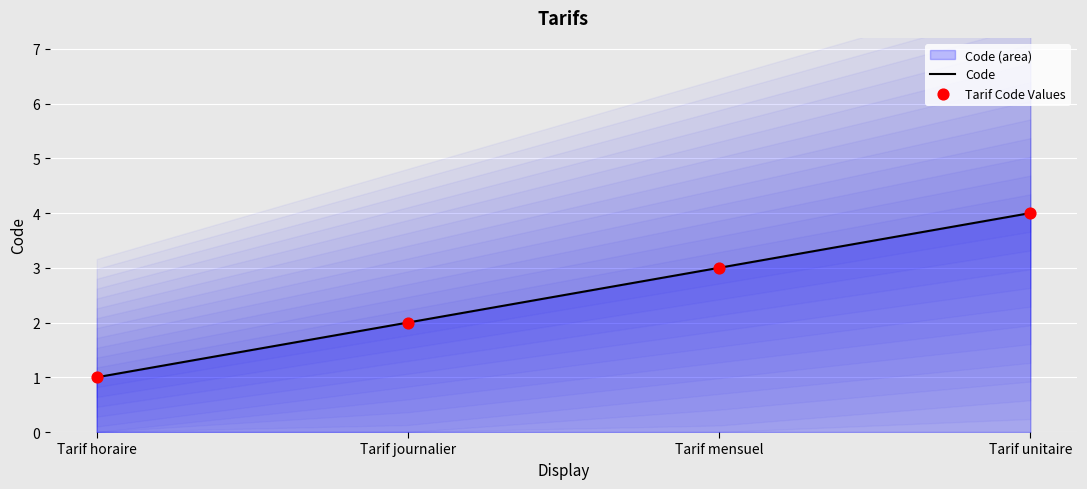

Is the value of Tarif Code Values at Tarif horaire greater than the value of Code at Tarif horaire?

No